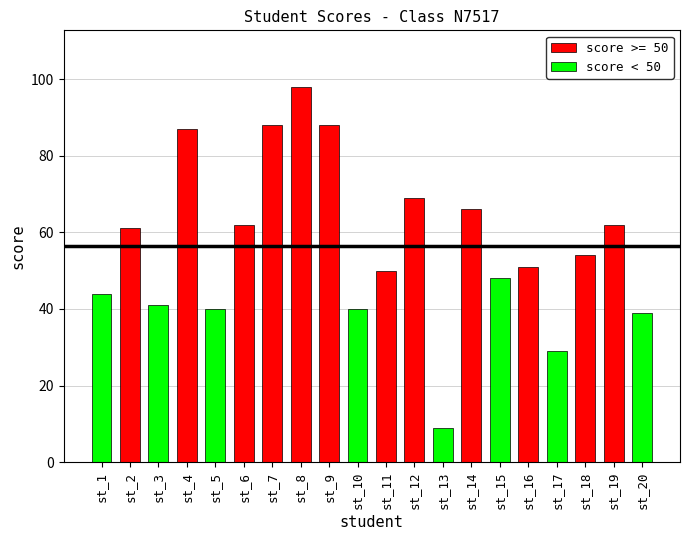

What is the difference between the maximum and second lowest values in the score < 50 series?

19